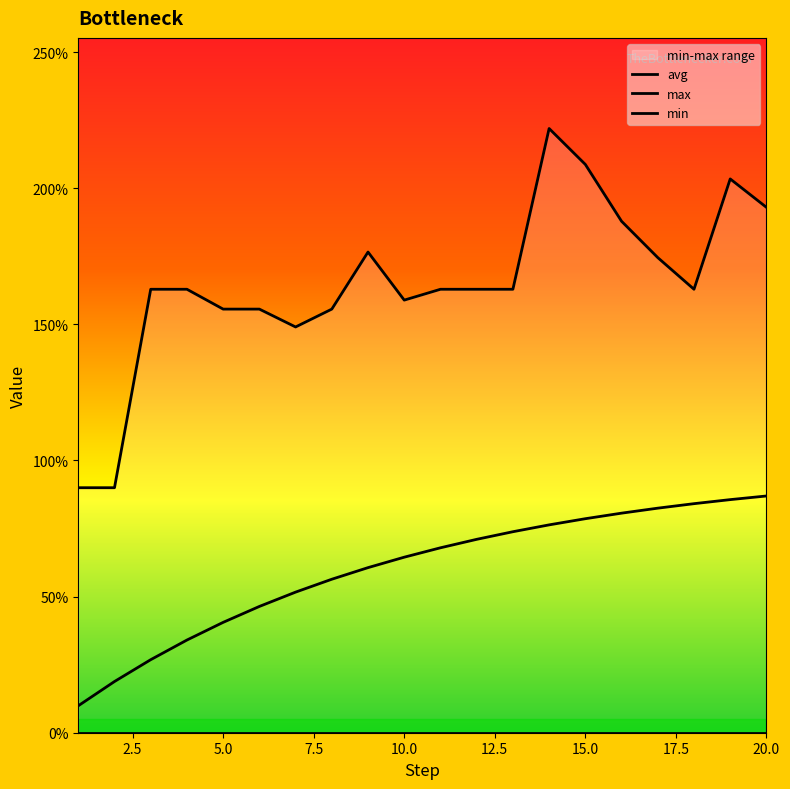

Does the chart display data point markers on the line(s)?

No